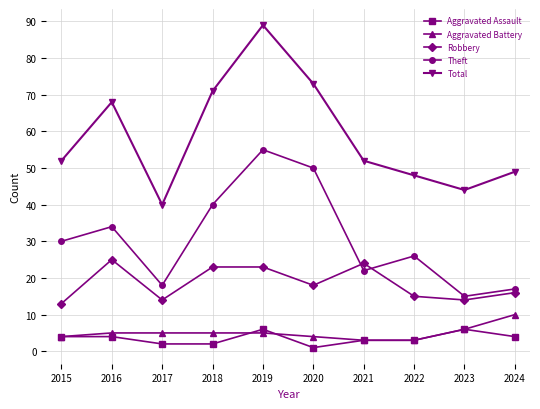

Rank the series by their maximum value, from highest to lowest.

Total, Theft, Robbery, Aggravated Battery, Aggravated Assault